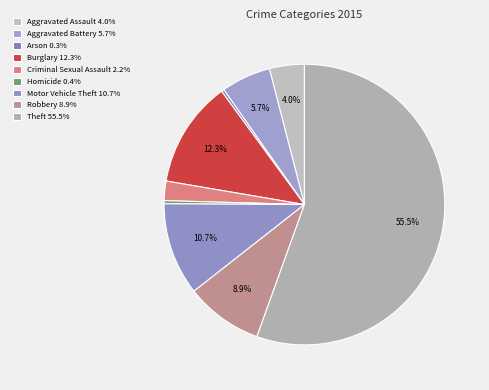

Count the number of slices in the pie.

9